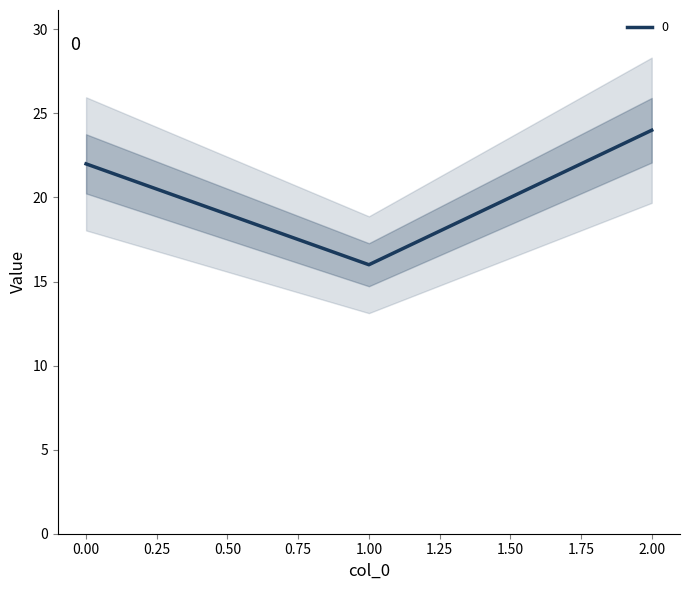

List the labels in order of value, largest first.

2, 0, 1